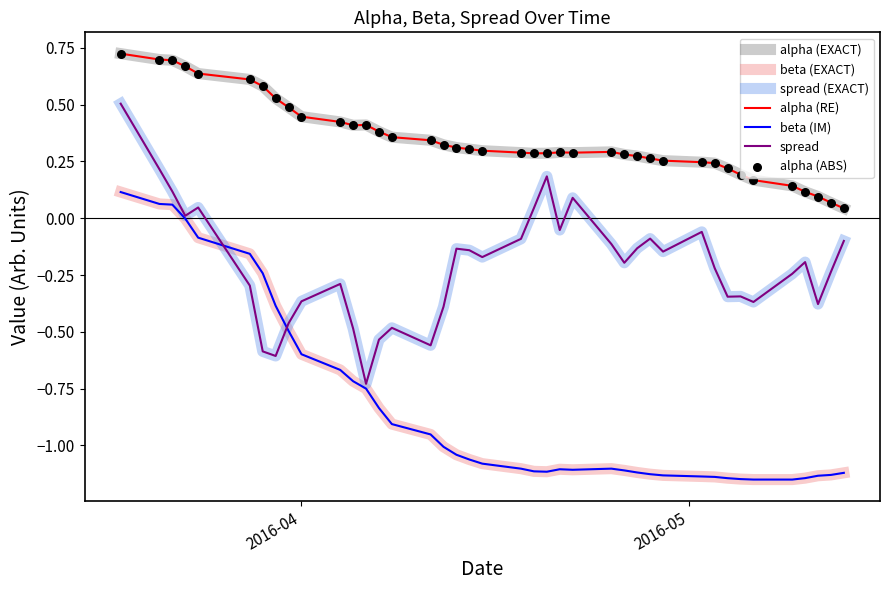

Does the chart have visible grid lines?

No